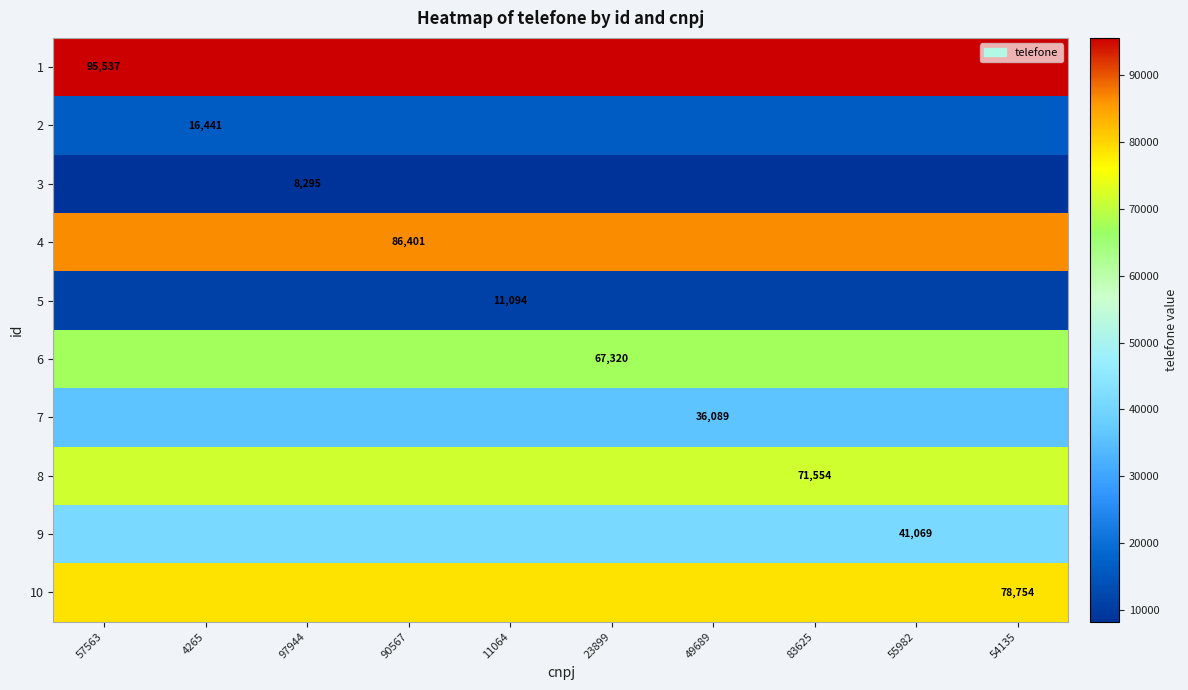

True or false: 8 has a value of 71554 at 83625.

True